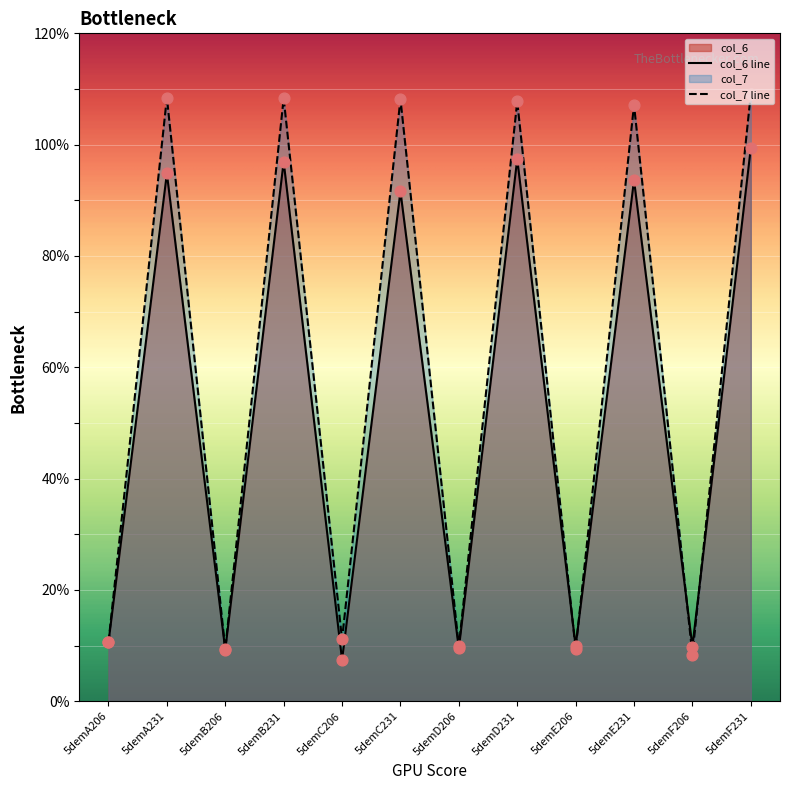

What are all the series names shown in the legend?

col_6, col_7